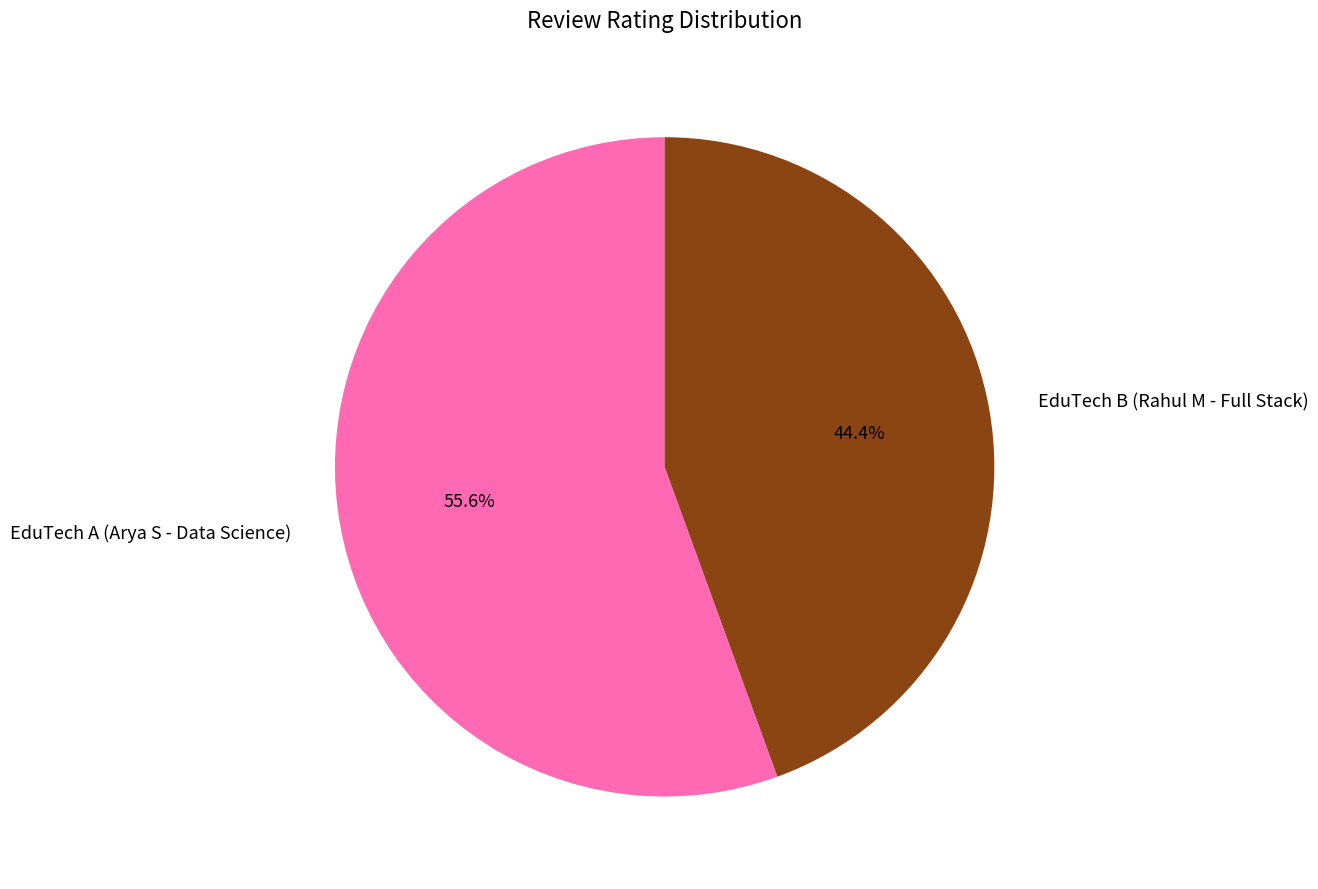

Is there any slice that represents more than half of the pie?

Yes